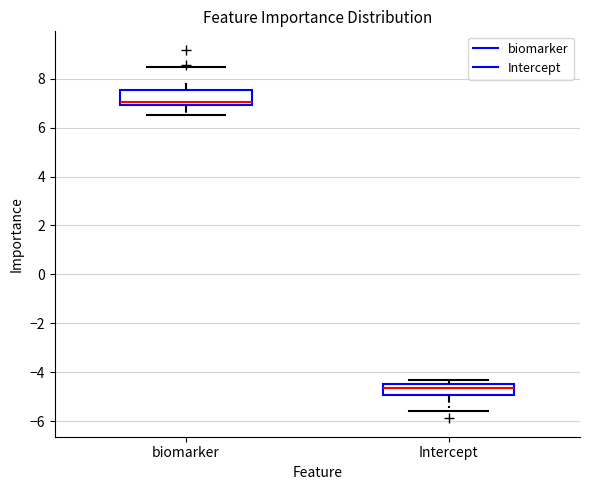

Where does the median line of the box for Intercept sit on the y-axis? The values are not printed on the chart, so give them approximately, as read against the axis.

-4.6